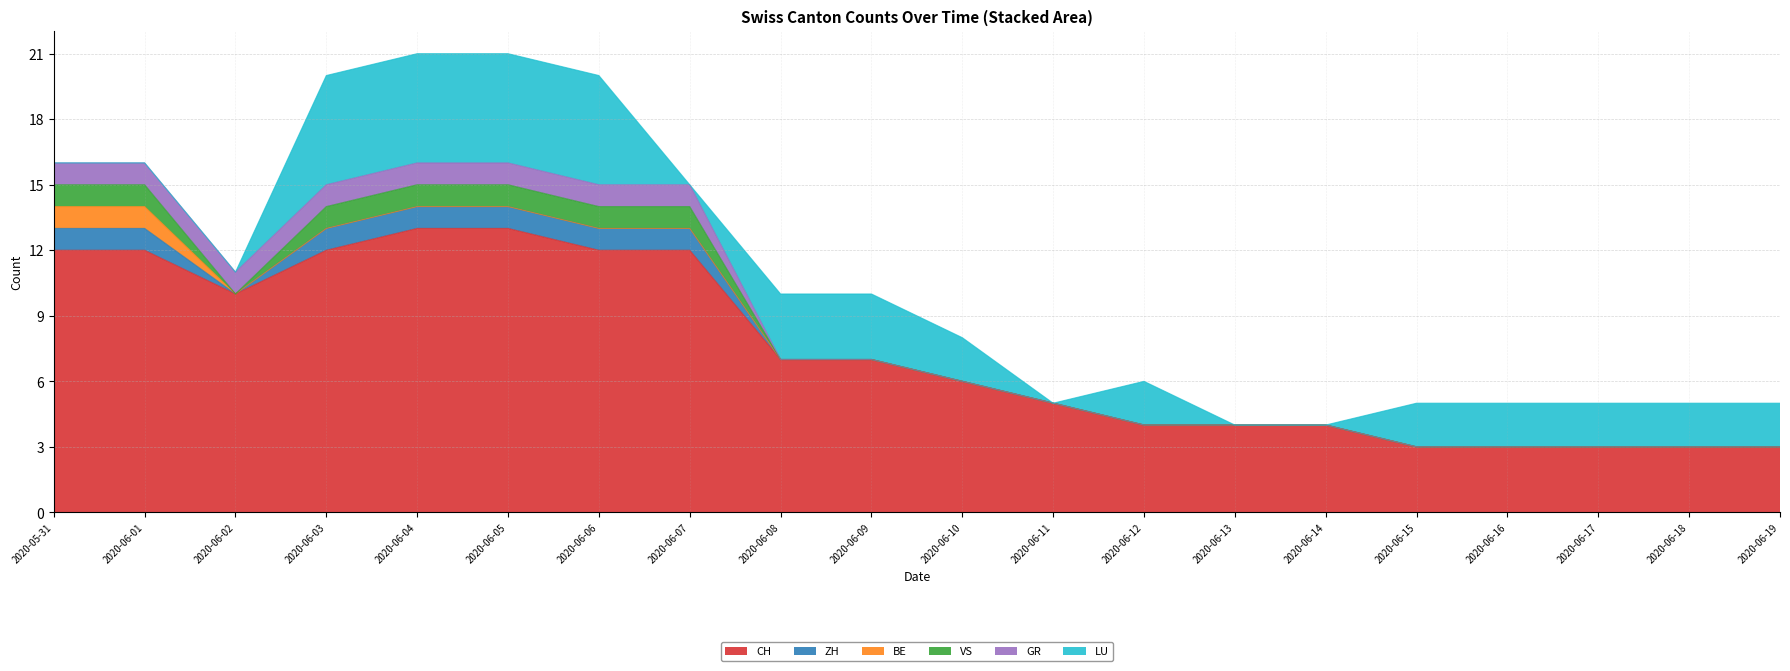

True or false: BE has a value of 1 at 2020-06-03.

False